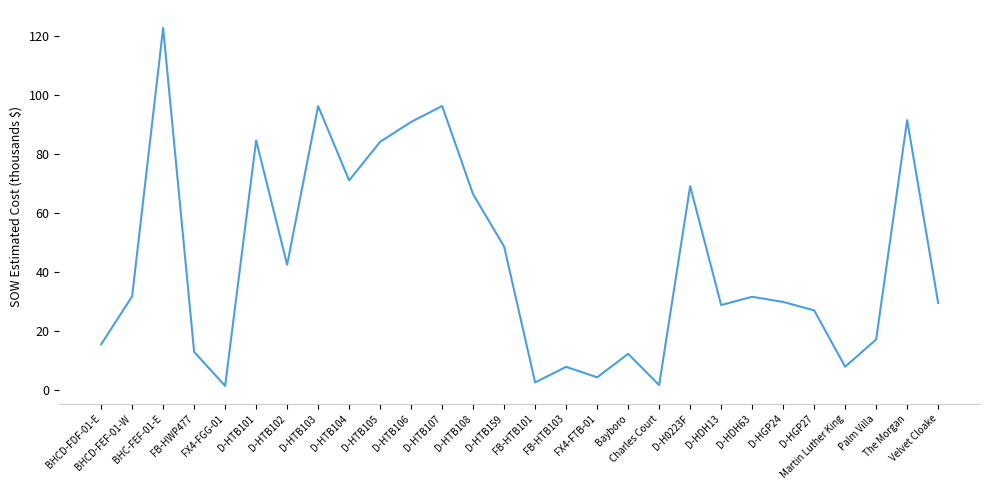

What is the maximum value shown in the chart?

122.7